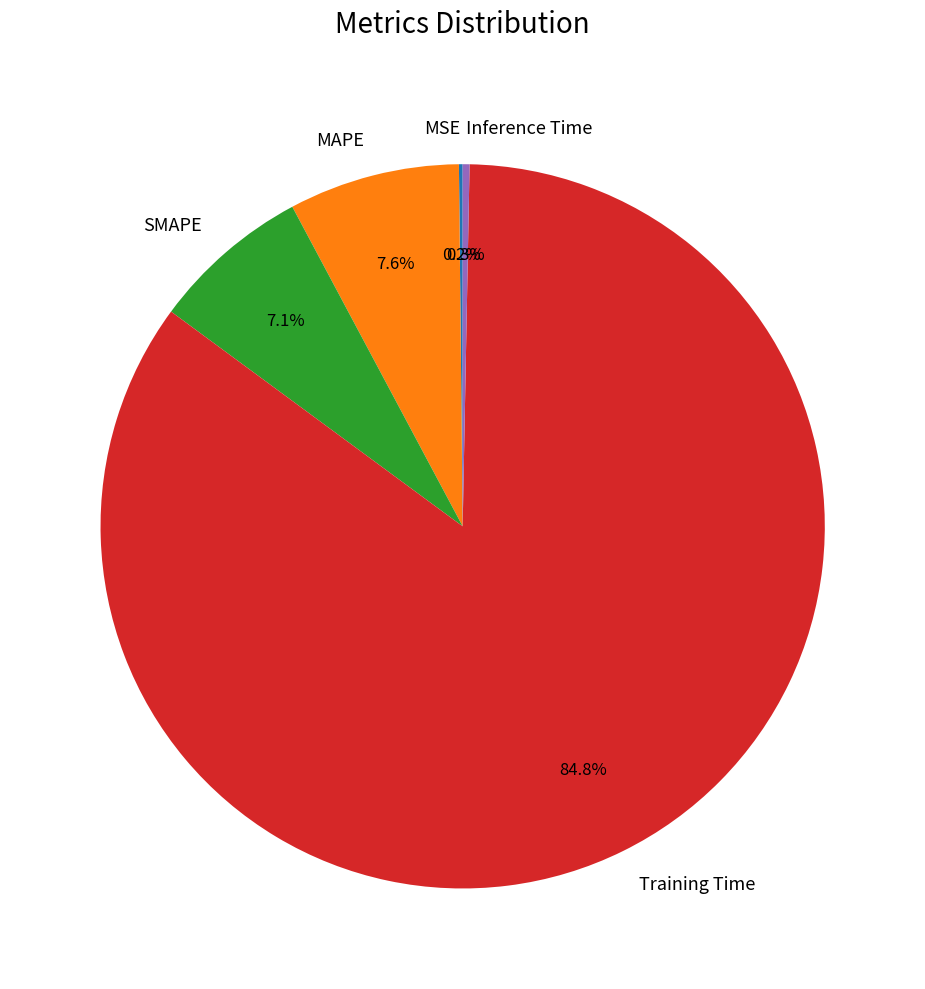

Is there a majority slice in this chart?

Yes